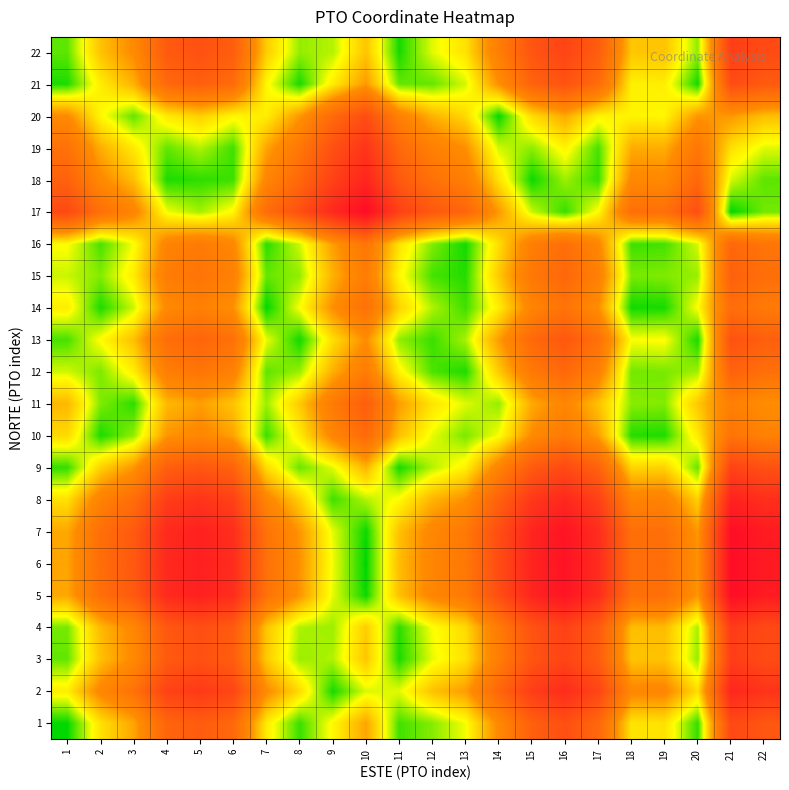

Which series has the largest total across all categories?

6